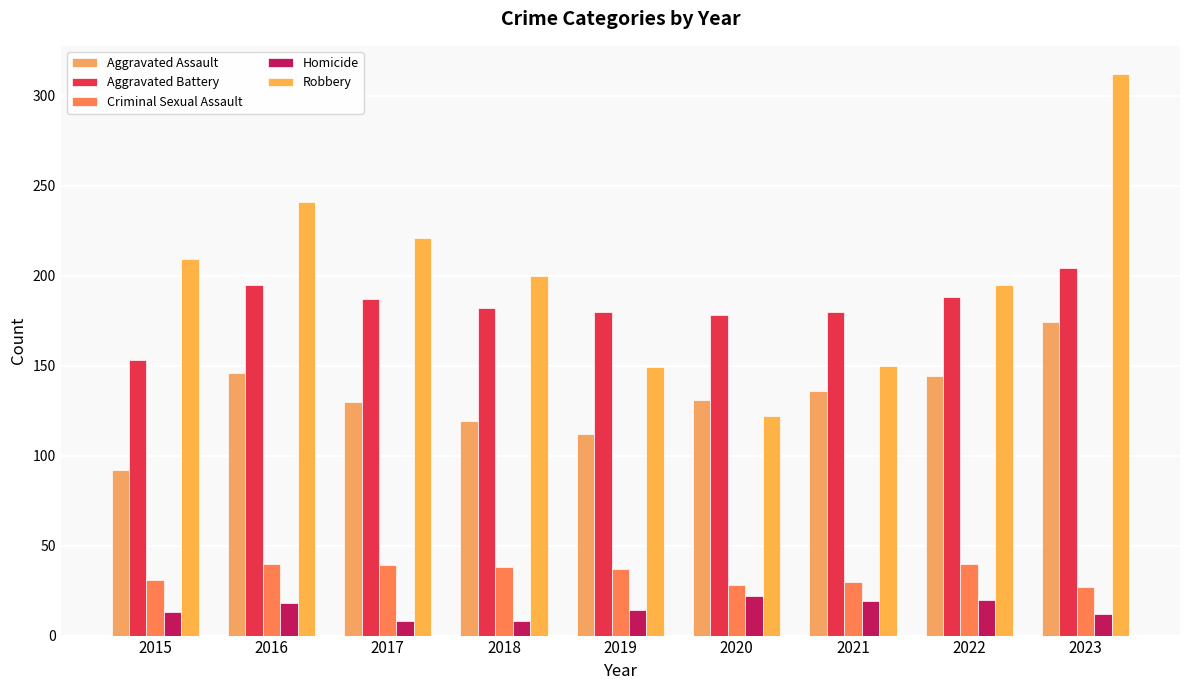

Does the chart contain any negative values?

No